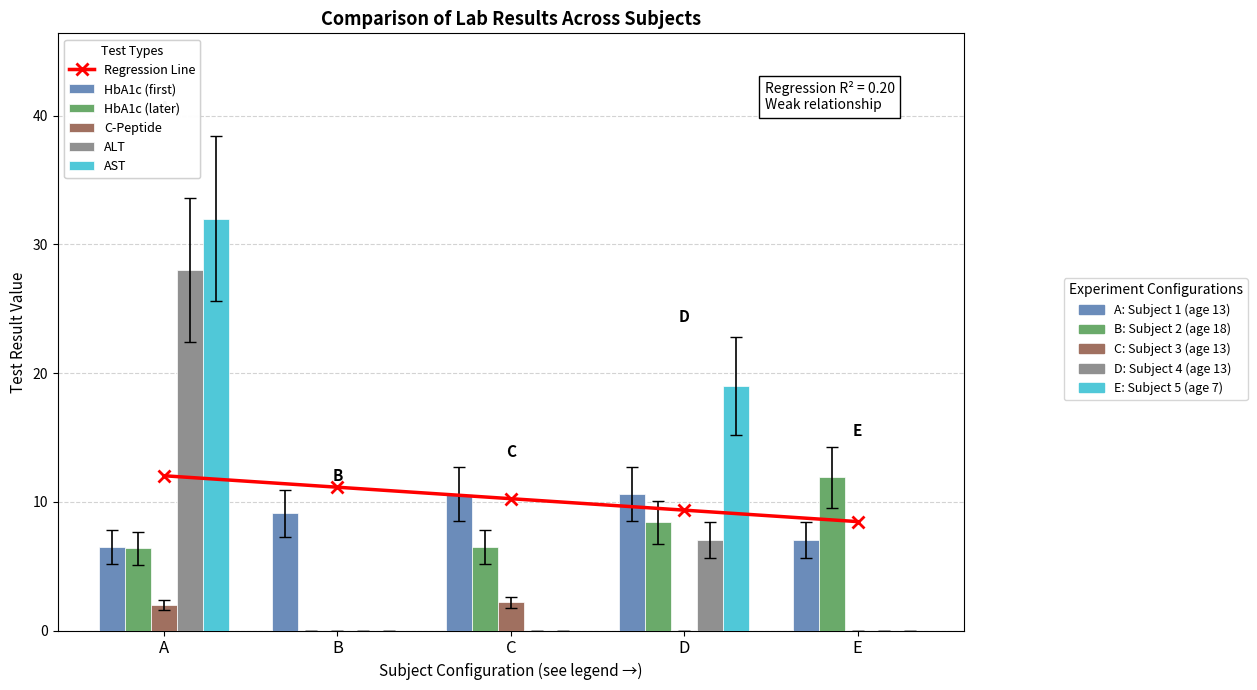

What is the maximum value for HbA1c (later)?

11.9